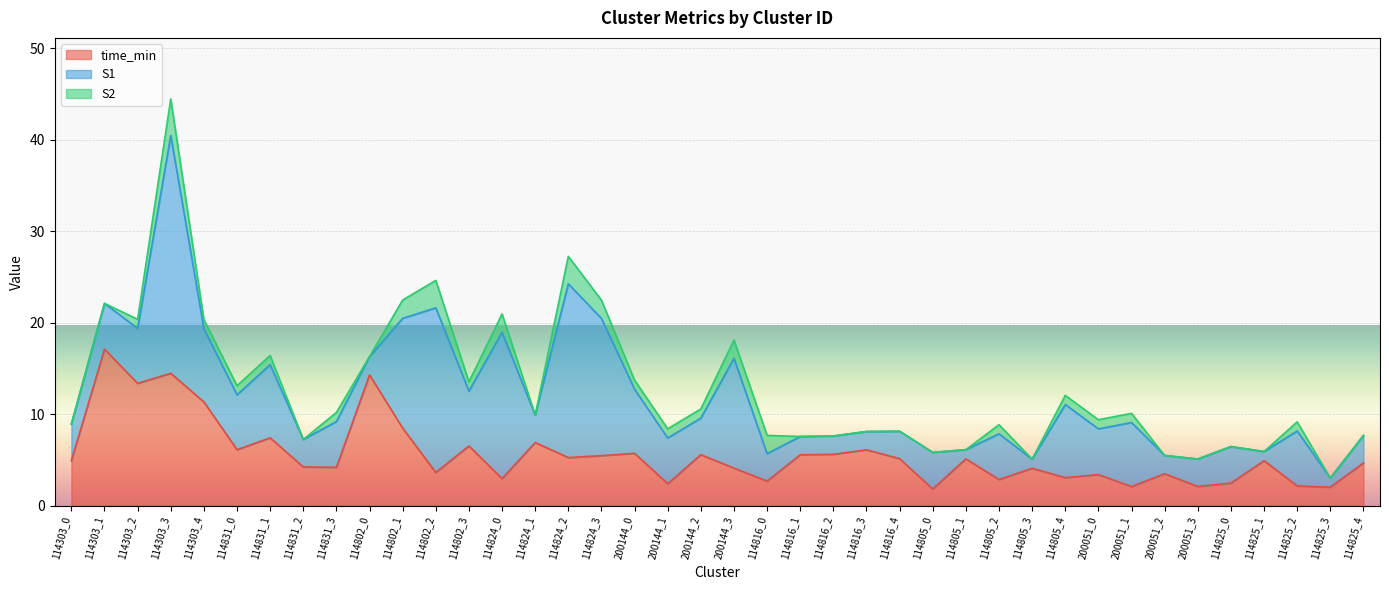

True or false: S1 has more than 1 points higher than both neighbors.

True